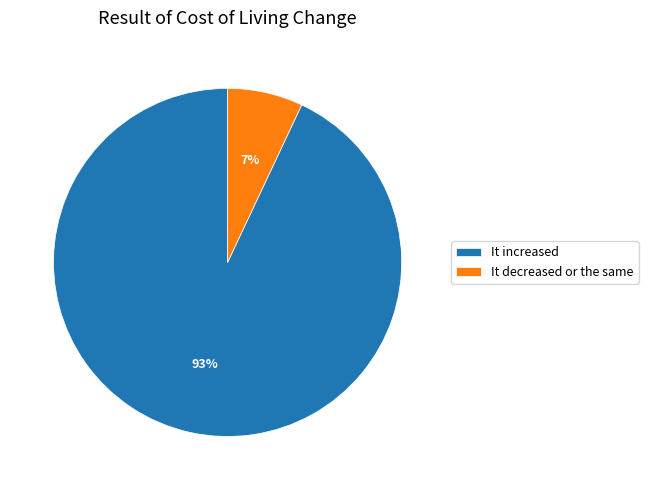

What is the ratio of the value at It decreased or the same to the value at It increased?

0.1